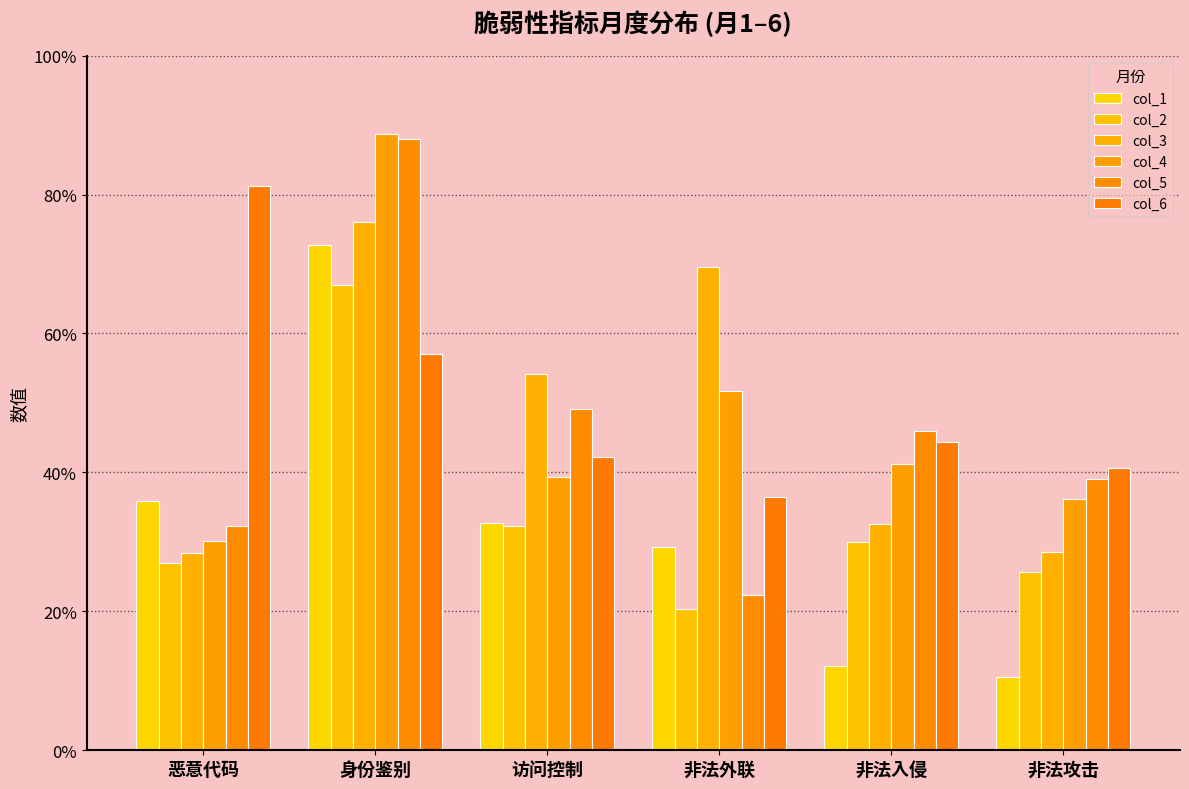

Read the col_3 value at 恶意代码.

0.3